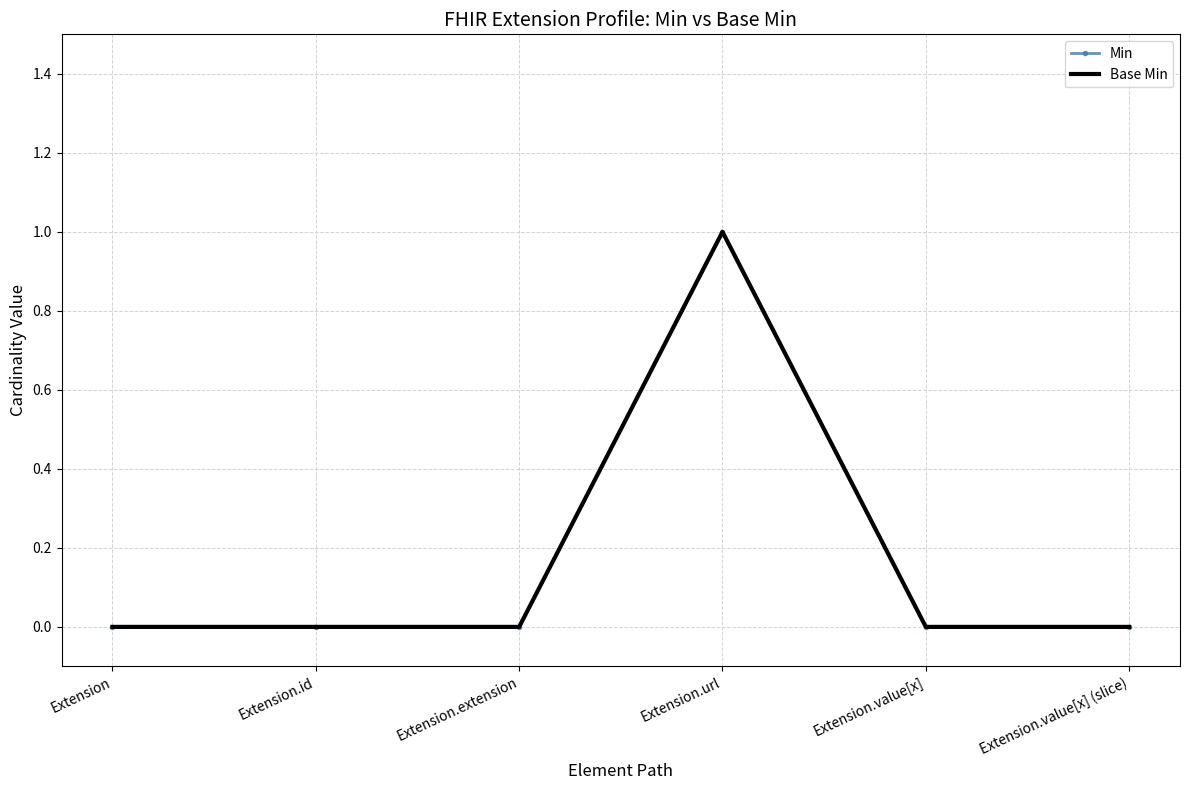

List the labels in order of Min value, smallest first.

Extension, Extension.id, Extension.extension, Extension.value[x], Extension.value[x] (slice), Extension.url